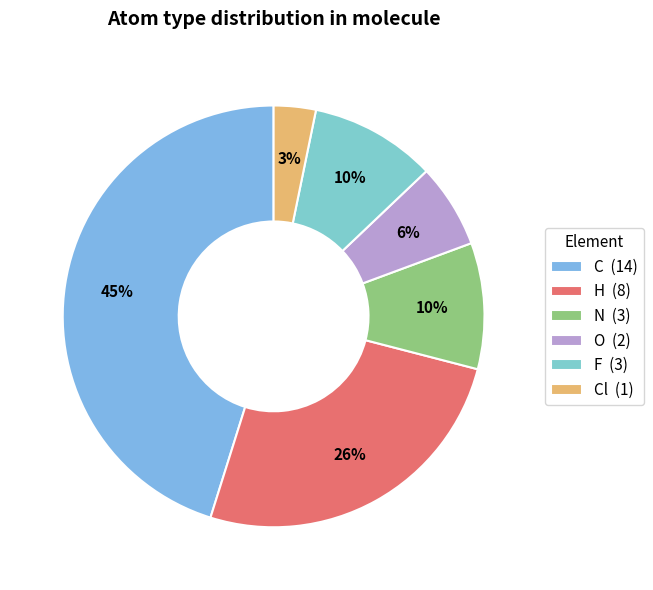

Which category has the smallest portion of the pie?

Cl (1)